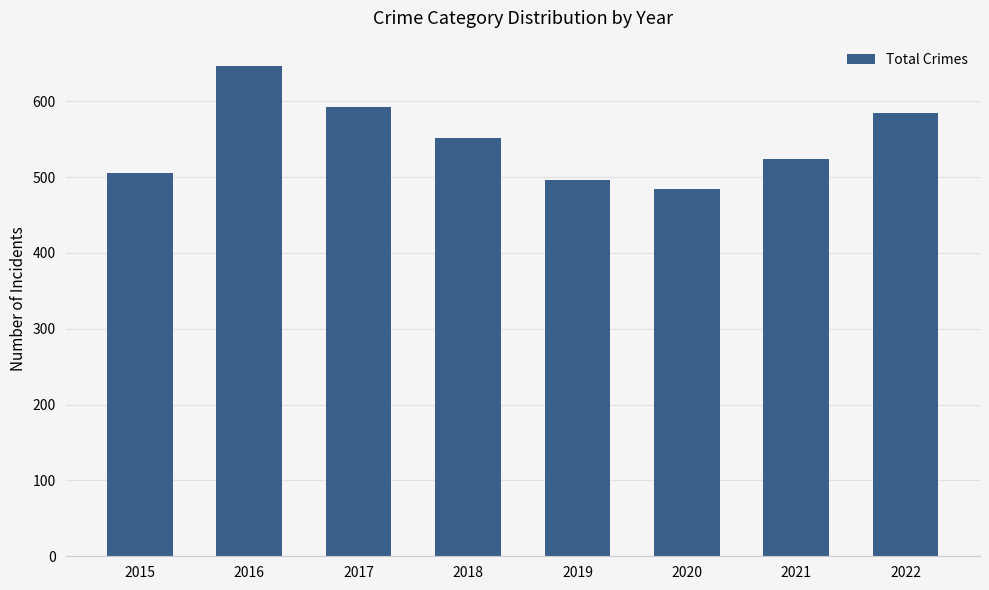

What is the difference between the values at 2015 and 2020?

20